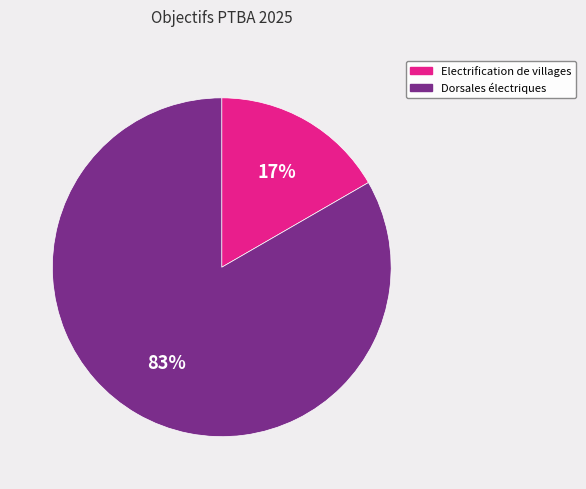

Count the number of slices in the pie.

2